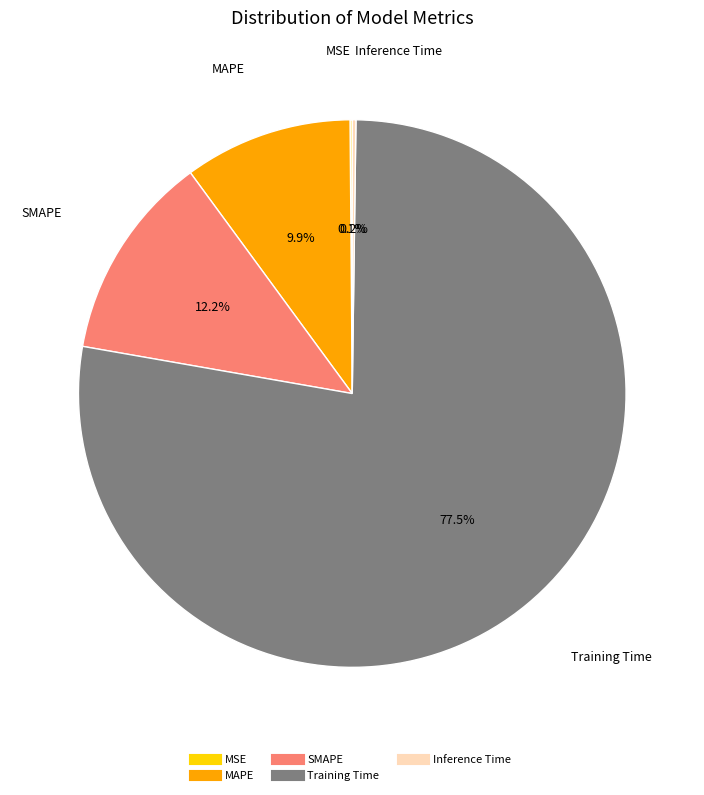

What percentage is NOT represented by SMAPE?

87.8%